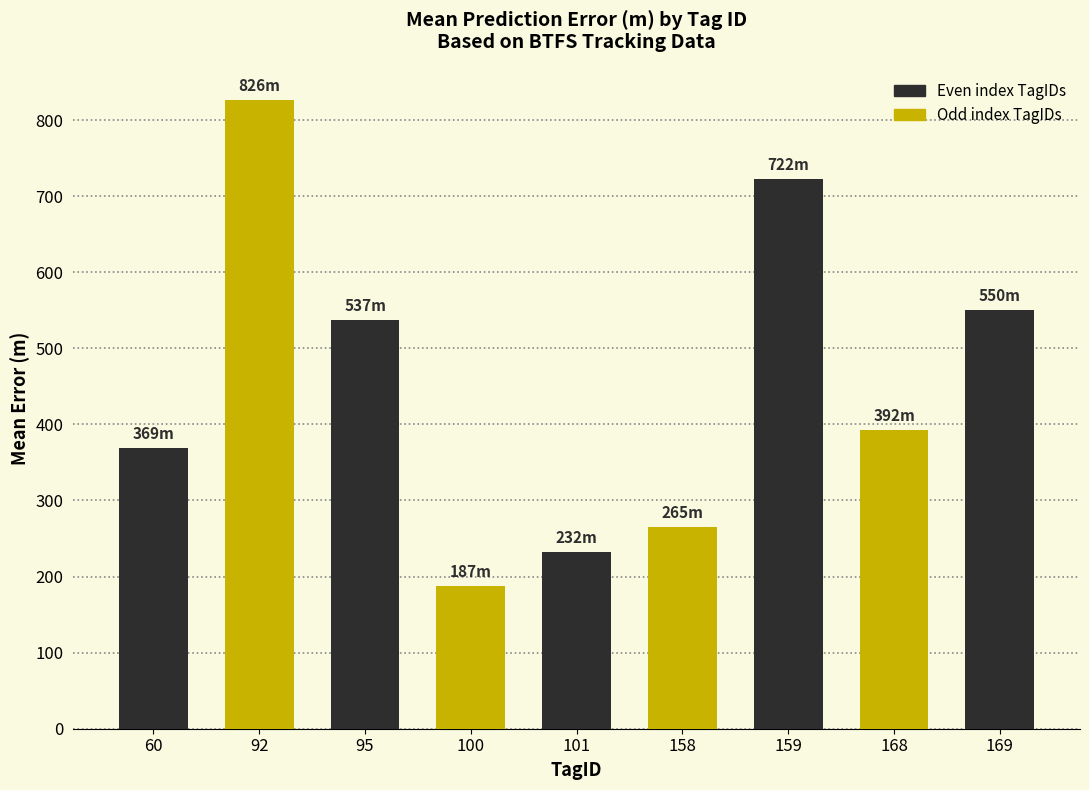

What is the maximum value shown in the chart?

826.1